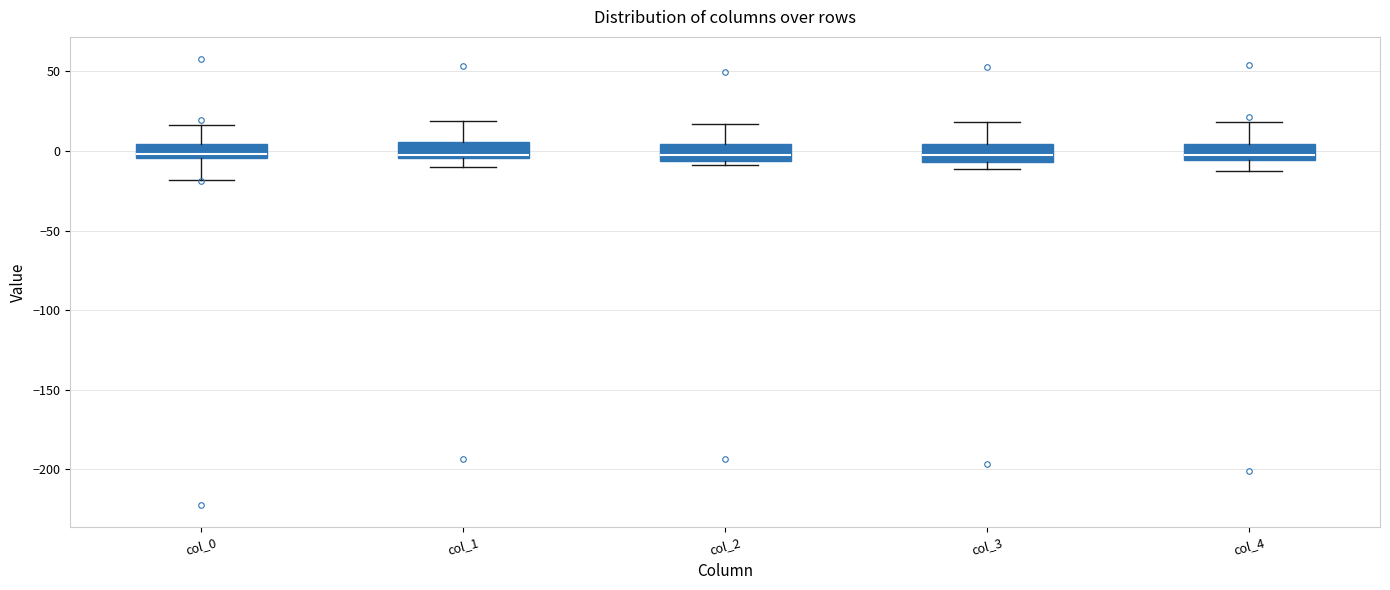

Reading left to right, read every box against the y-axis: the position of its median line, the range the box covers, and the ends of its whiskers. The values are not printed on the chart, so give them approximately, as read against the axis.

col_0: median 0, box -5 to 5, whiskers -20 to 15
col_1: median -5 (just above the box's lower edge), box -5 to 5, whiskers -10 to 20
col_2: median -5 (inside the box), box -5 to 5, whiskers -10 to 15
col_3: median -5 (inside the box), box -5 to 5, whiskers -10 to 20
col_4: median -5 (just above the box's lower edge), box -5 to 5, whiskers -15 to 20